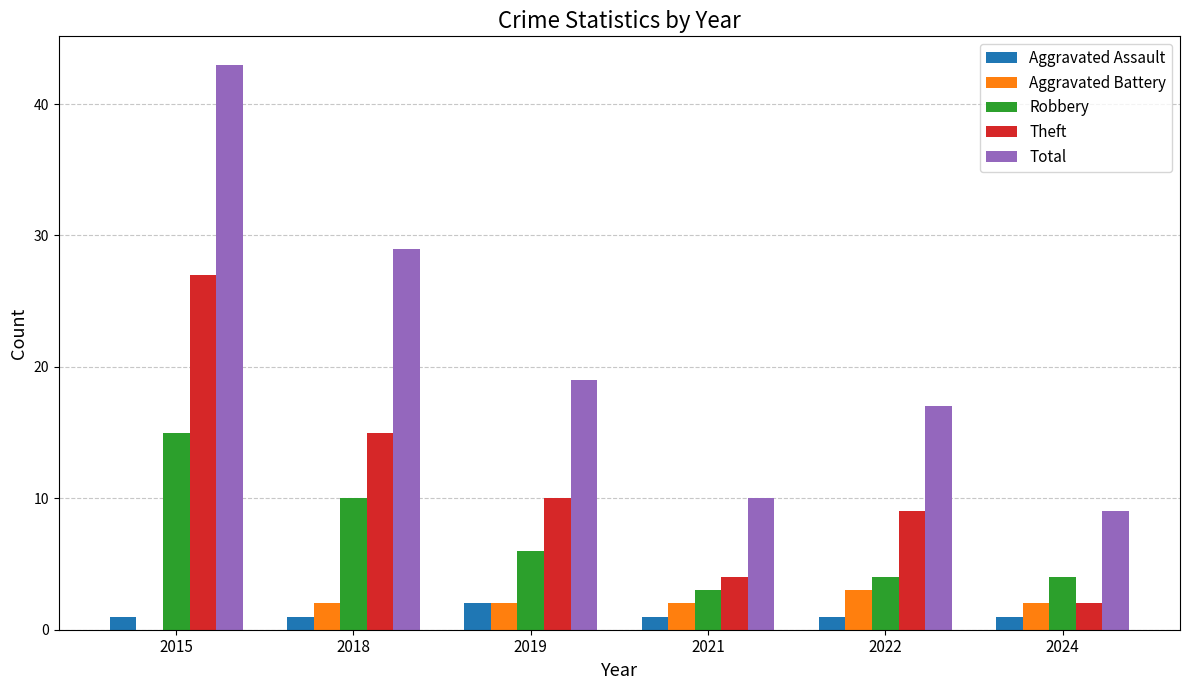

The value of Total at 2018 is 19. True or false?

False